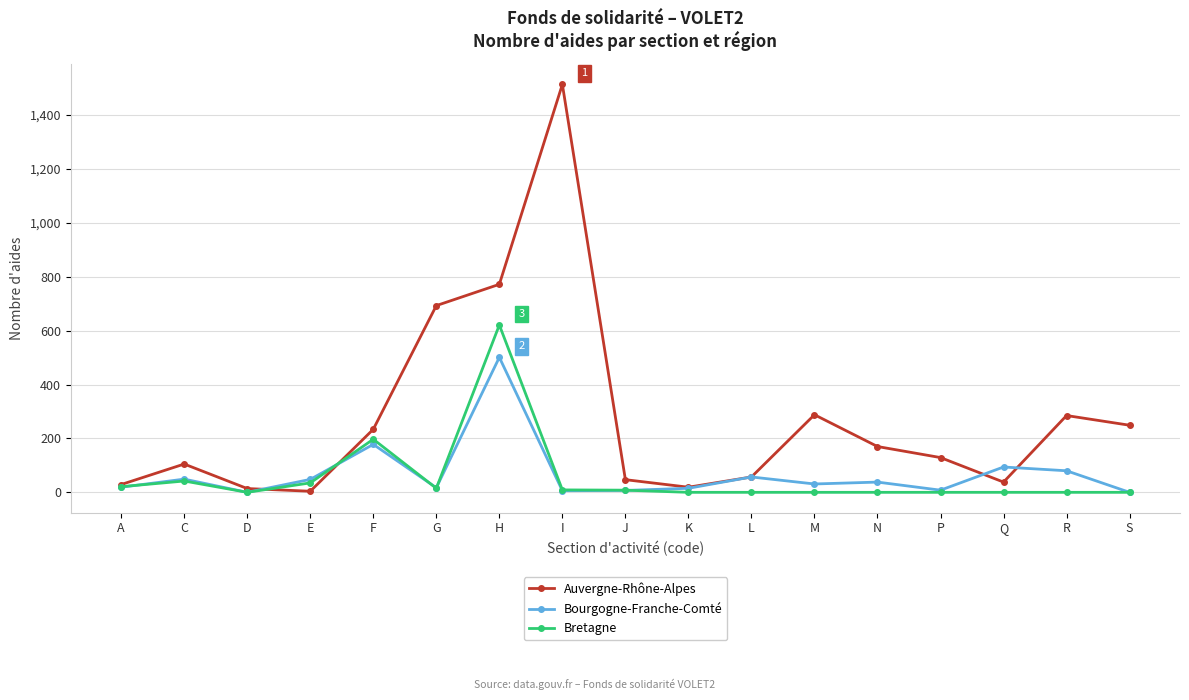

Which label corresponds to the largest value in the chart?

I